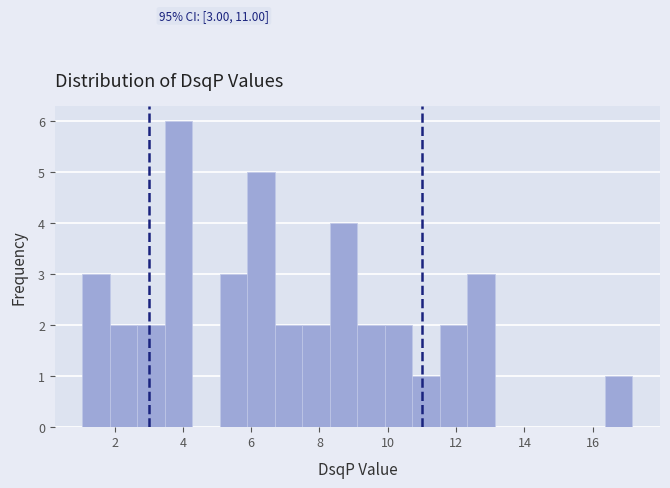

Which range on the x-axis has the tallest bar?

3.4 to 4.2